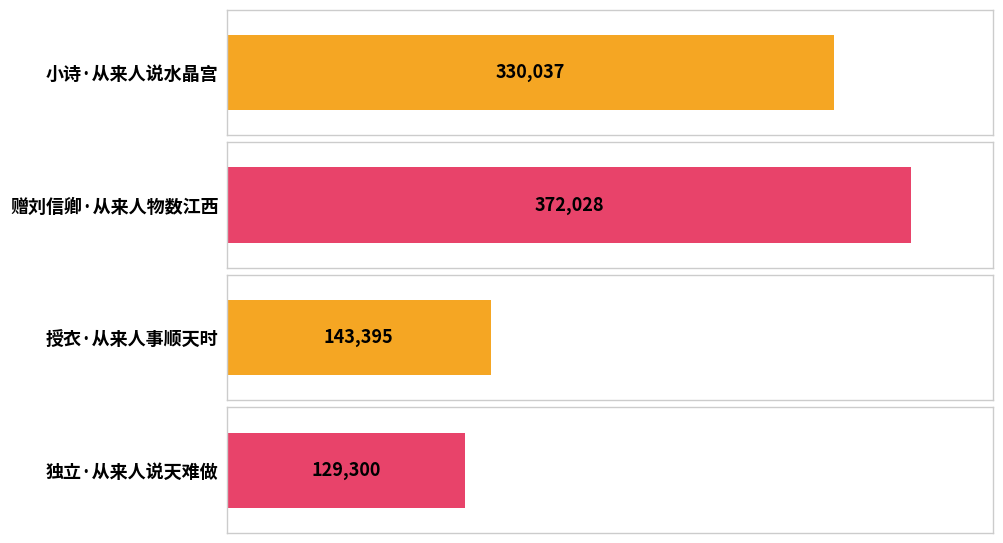

The chart shows a value of 129300 at 独立·从来人说天难做. True or false?

True